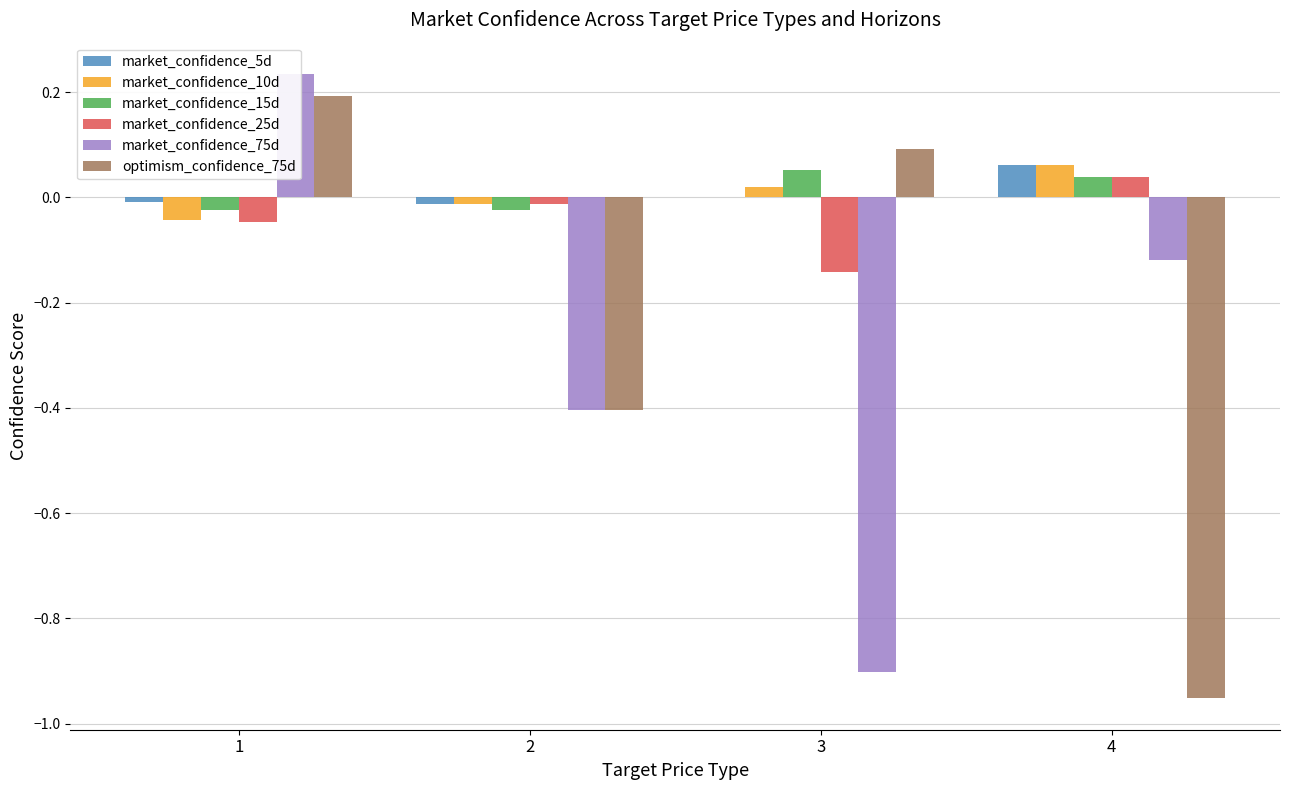

Rank the series at 1 from lowest to highest value.

market_confidence_25d, market_confidence_10d, market_confidence_15d, market_confidence_5d, optimism_confidence_75d, market_confidence_75d